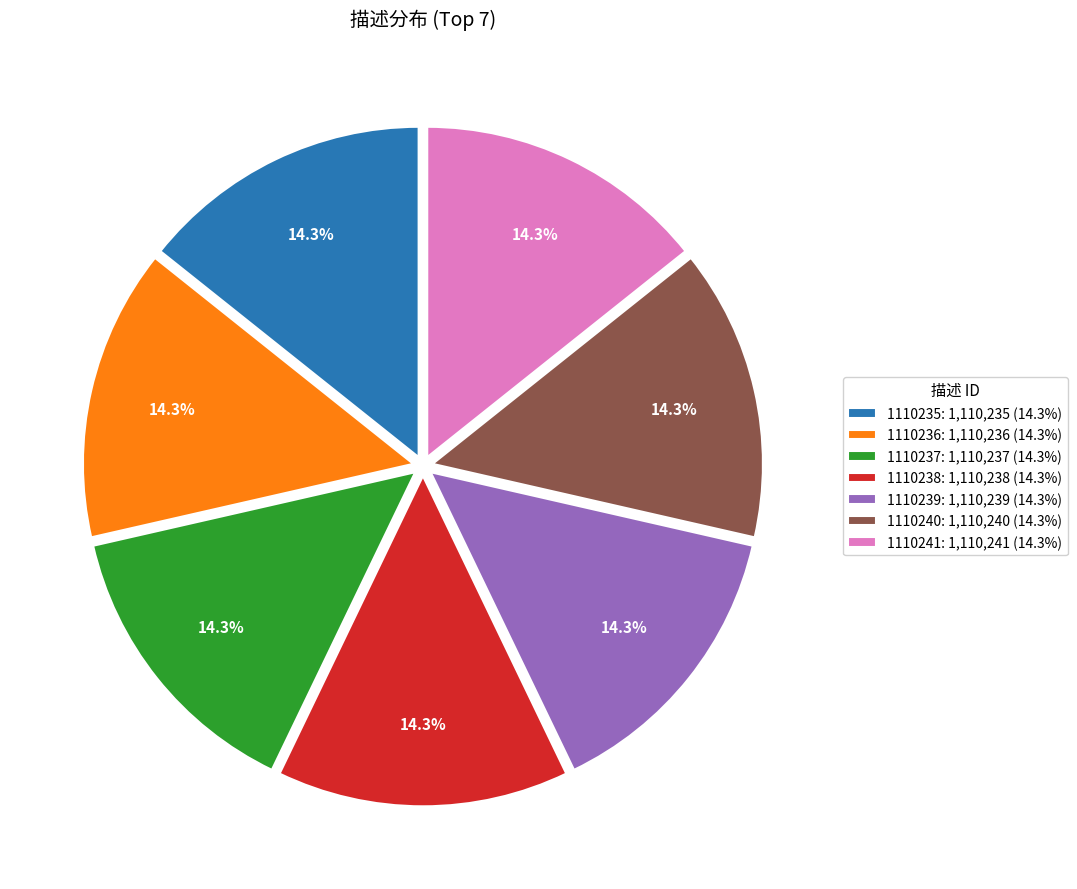

Is the sum of 1110241 and 1110235 greater than half?

No